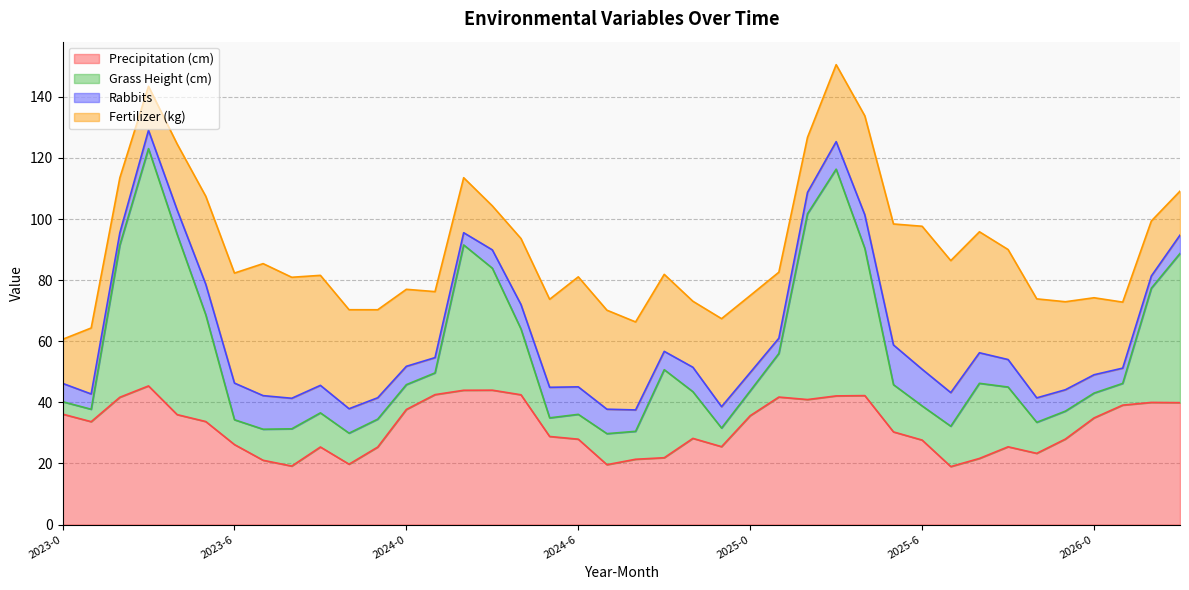

True or false: Grass Height (cm) and Rabbits cross at least once.

True